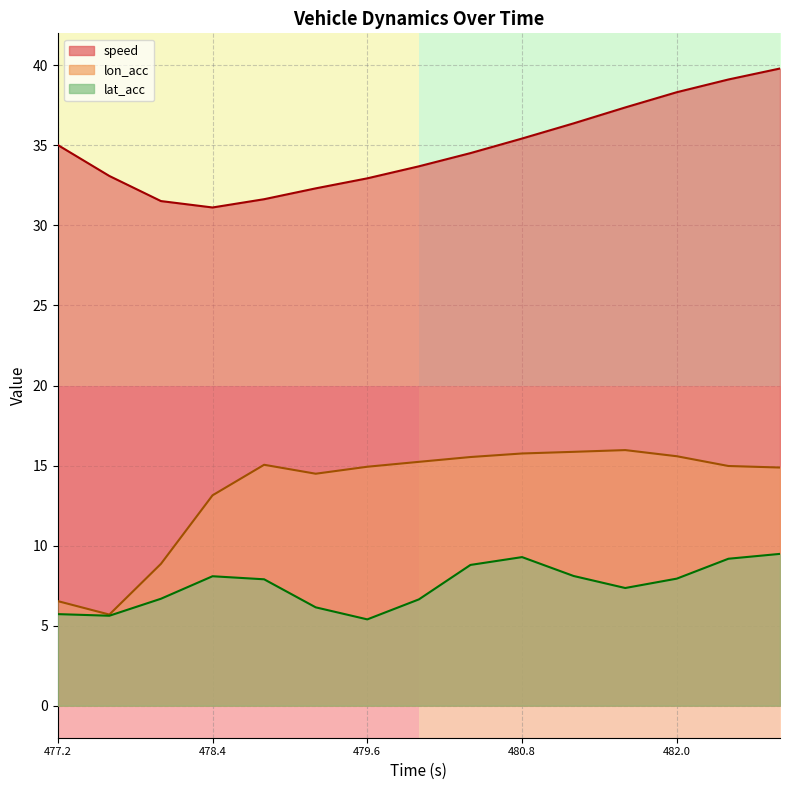

At which category is the sum across all series the highest?

482.8